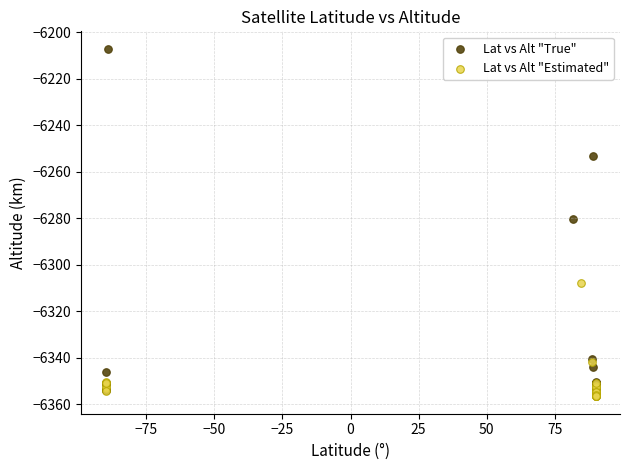

Which series has the widest spread of Y values?

Lat vs Alt "True"